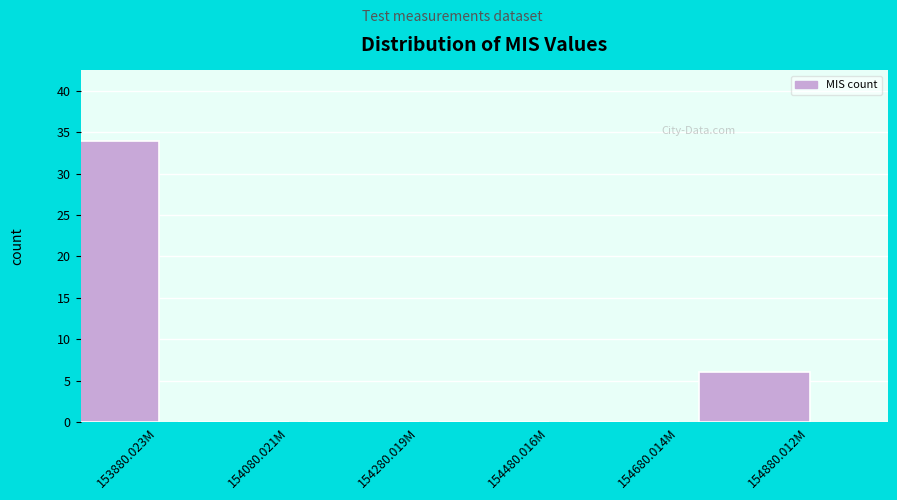

Reading left to right, what are all the values shown in this chart?

153880.023M=34	154080.021M=0	154280.019M=0	154480.016M=0	154680.014M=0	154880.012M=6